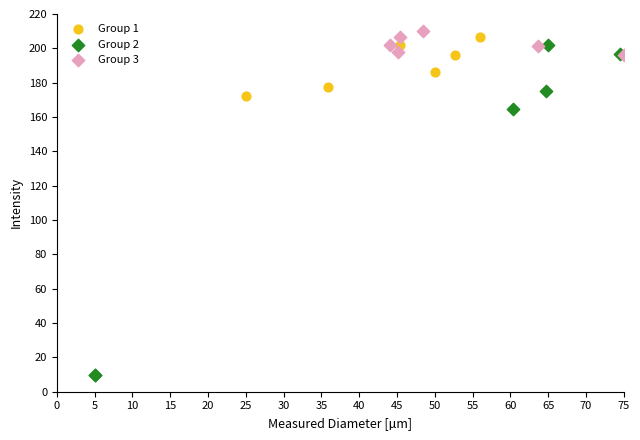

What are all the series names shown in the legend?

Group 1, Group 2, Group 3